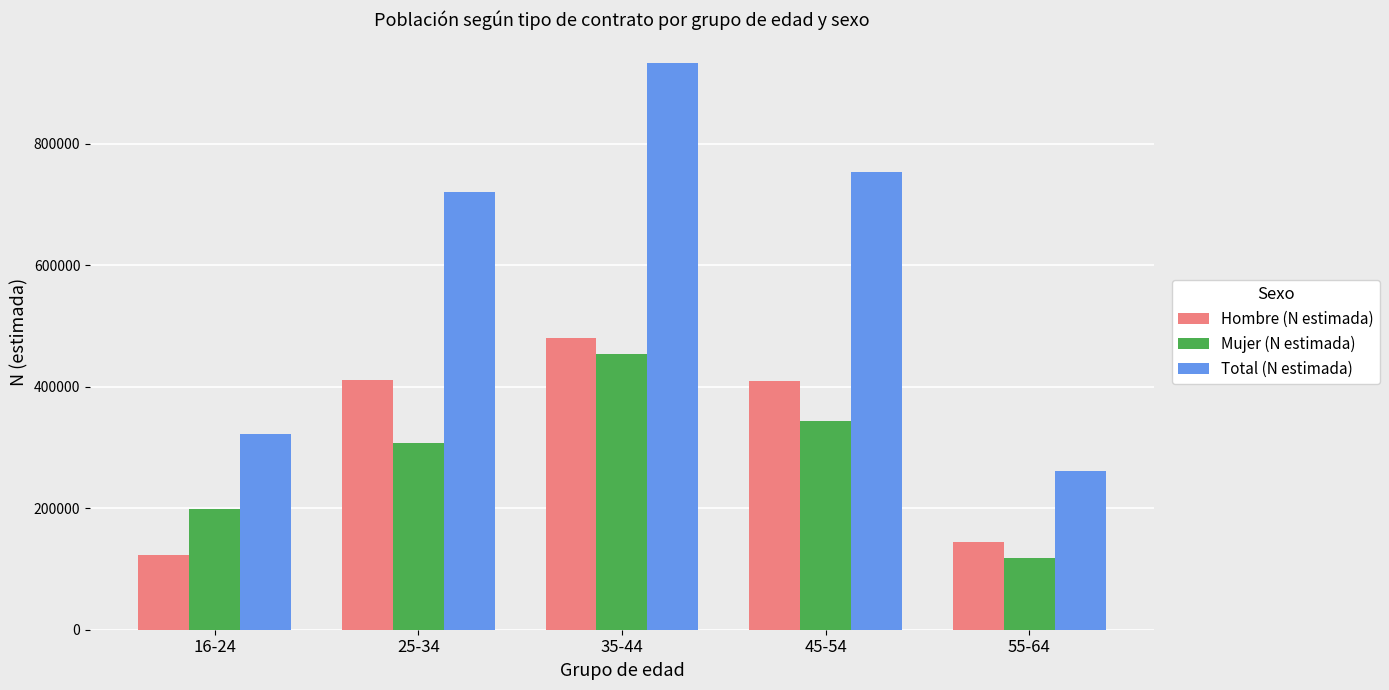

Which series has the largest total across all categories?

Total (N estimada)